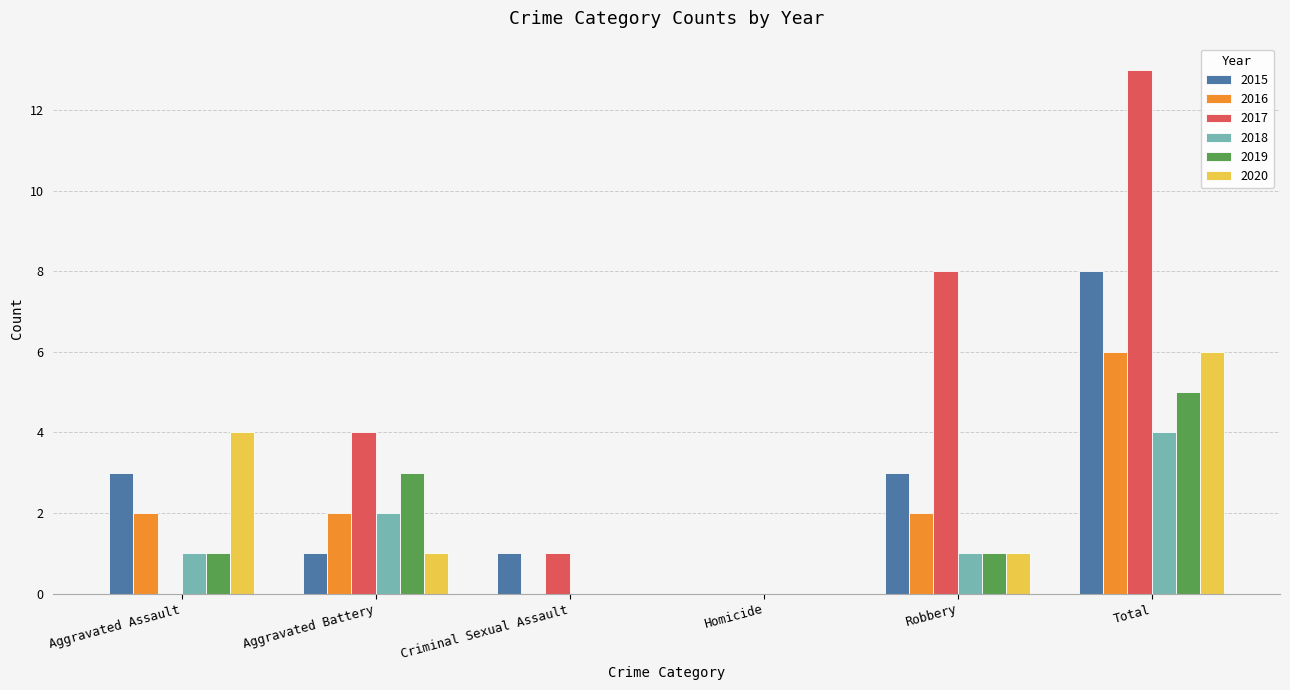

What is the average value of the 2019 series?

2